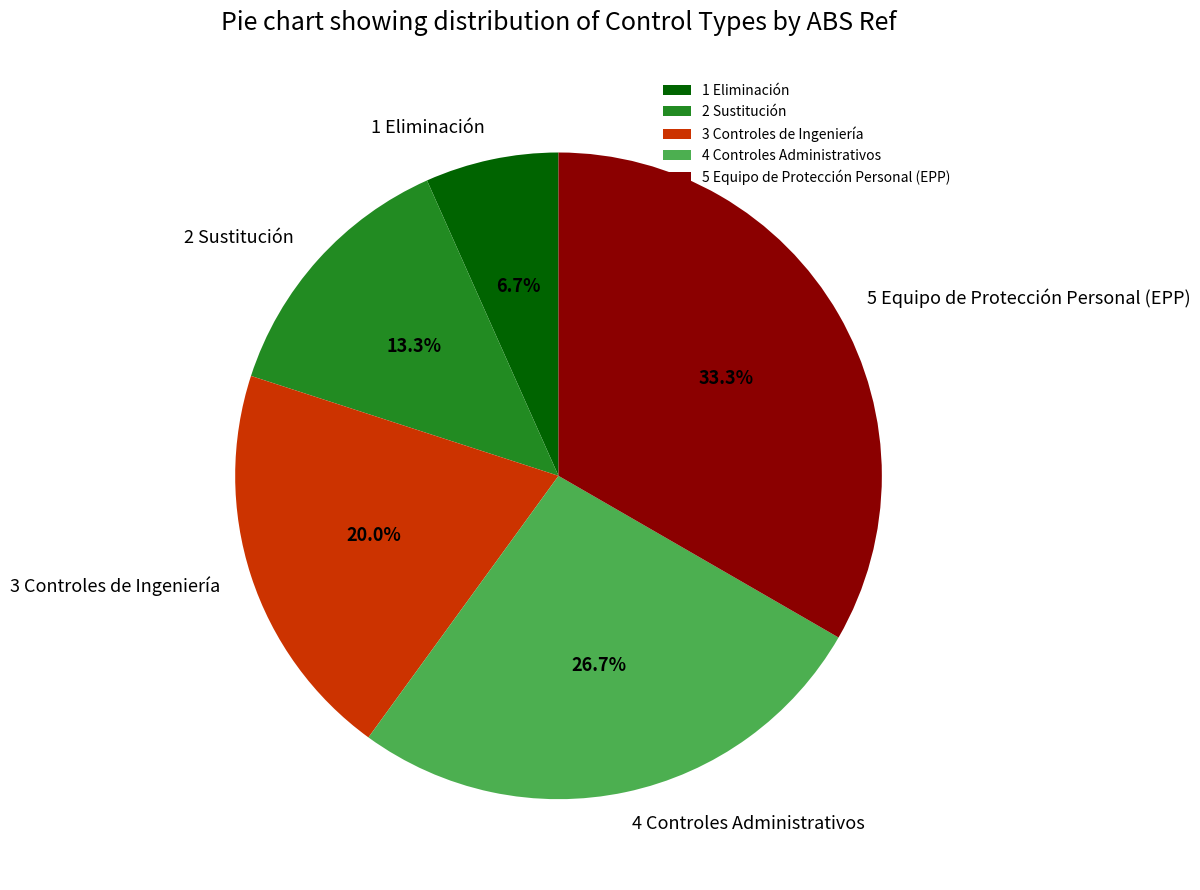

Is it true that 2 Sustitución is 22% of the pie?

False